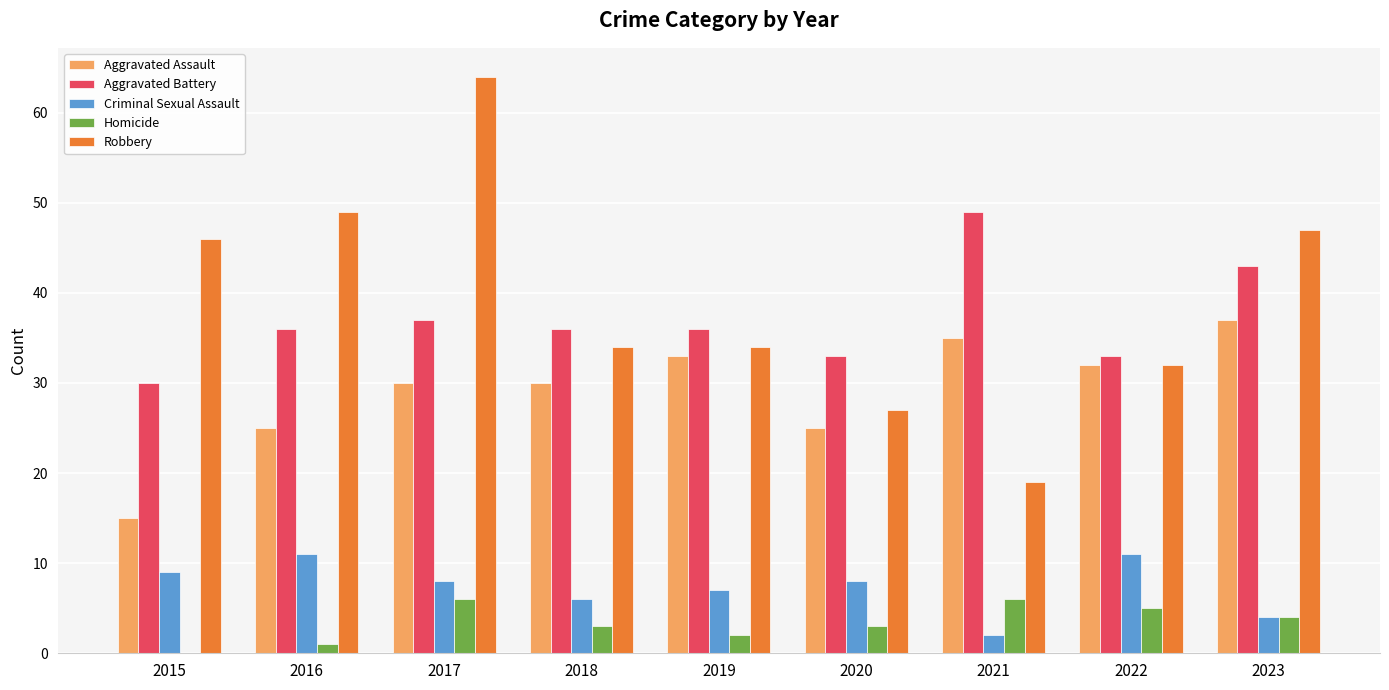

Which label corresponds to the largest value in the chart?

2017